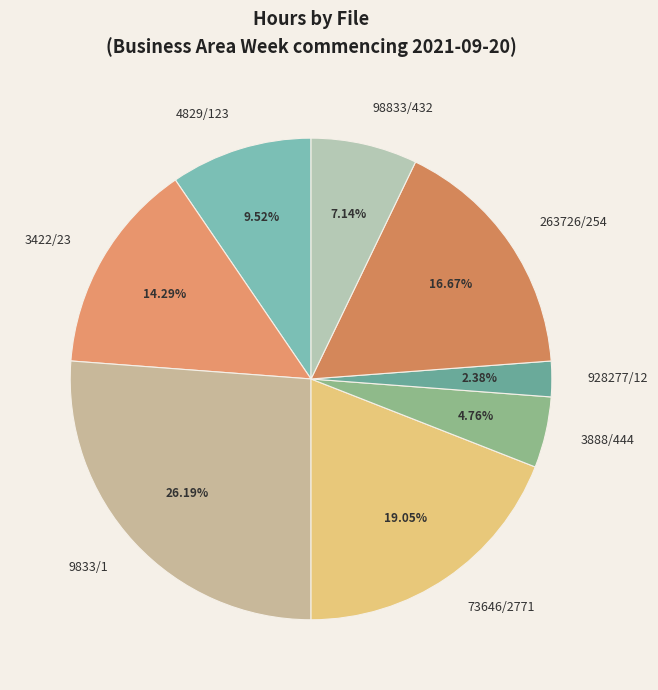

To the nearest percent, what is the difference between the 4829/123 and 928277/12 slice percentages?

7%